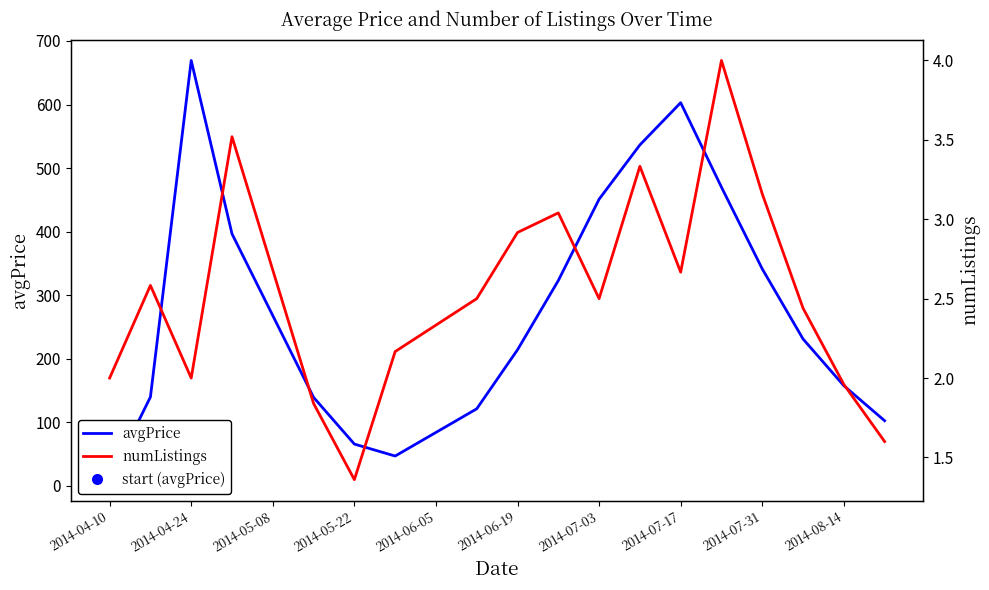

Which series has the widest spread of Y values?

avgPrice